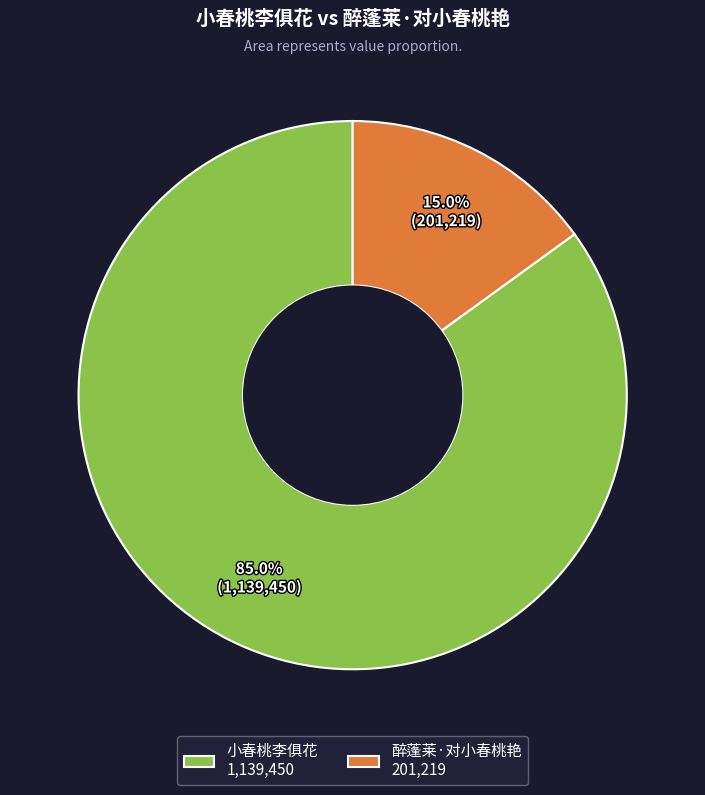

The 醉蓬莱·对小春桃艳 slice represents 24% of the pie. True or false?

False